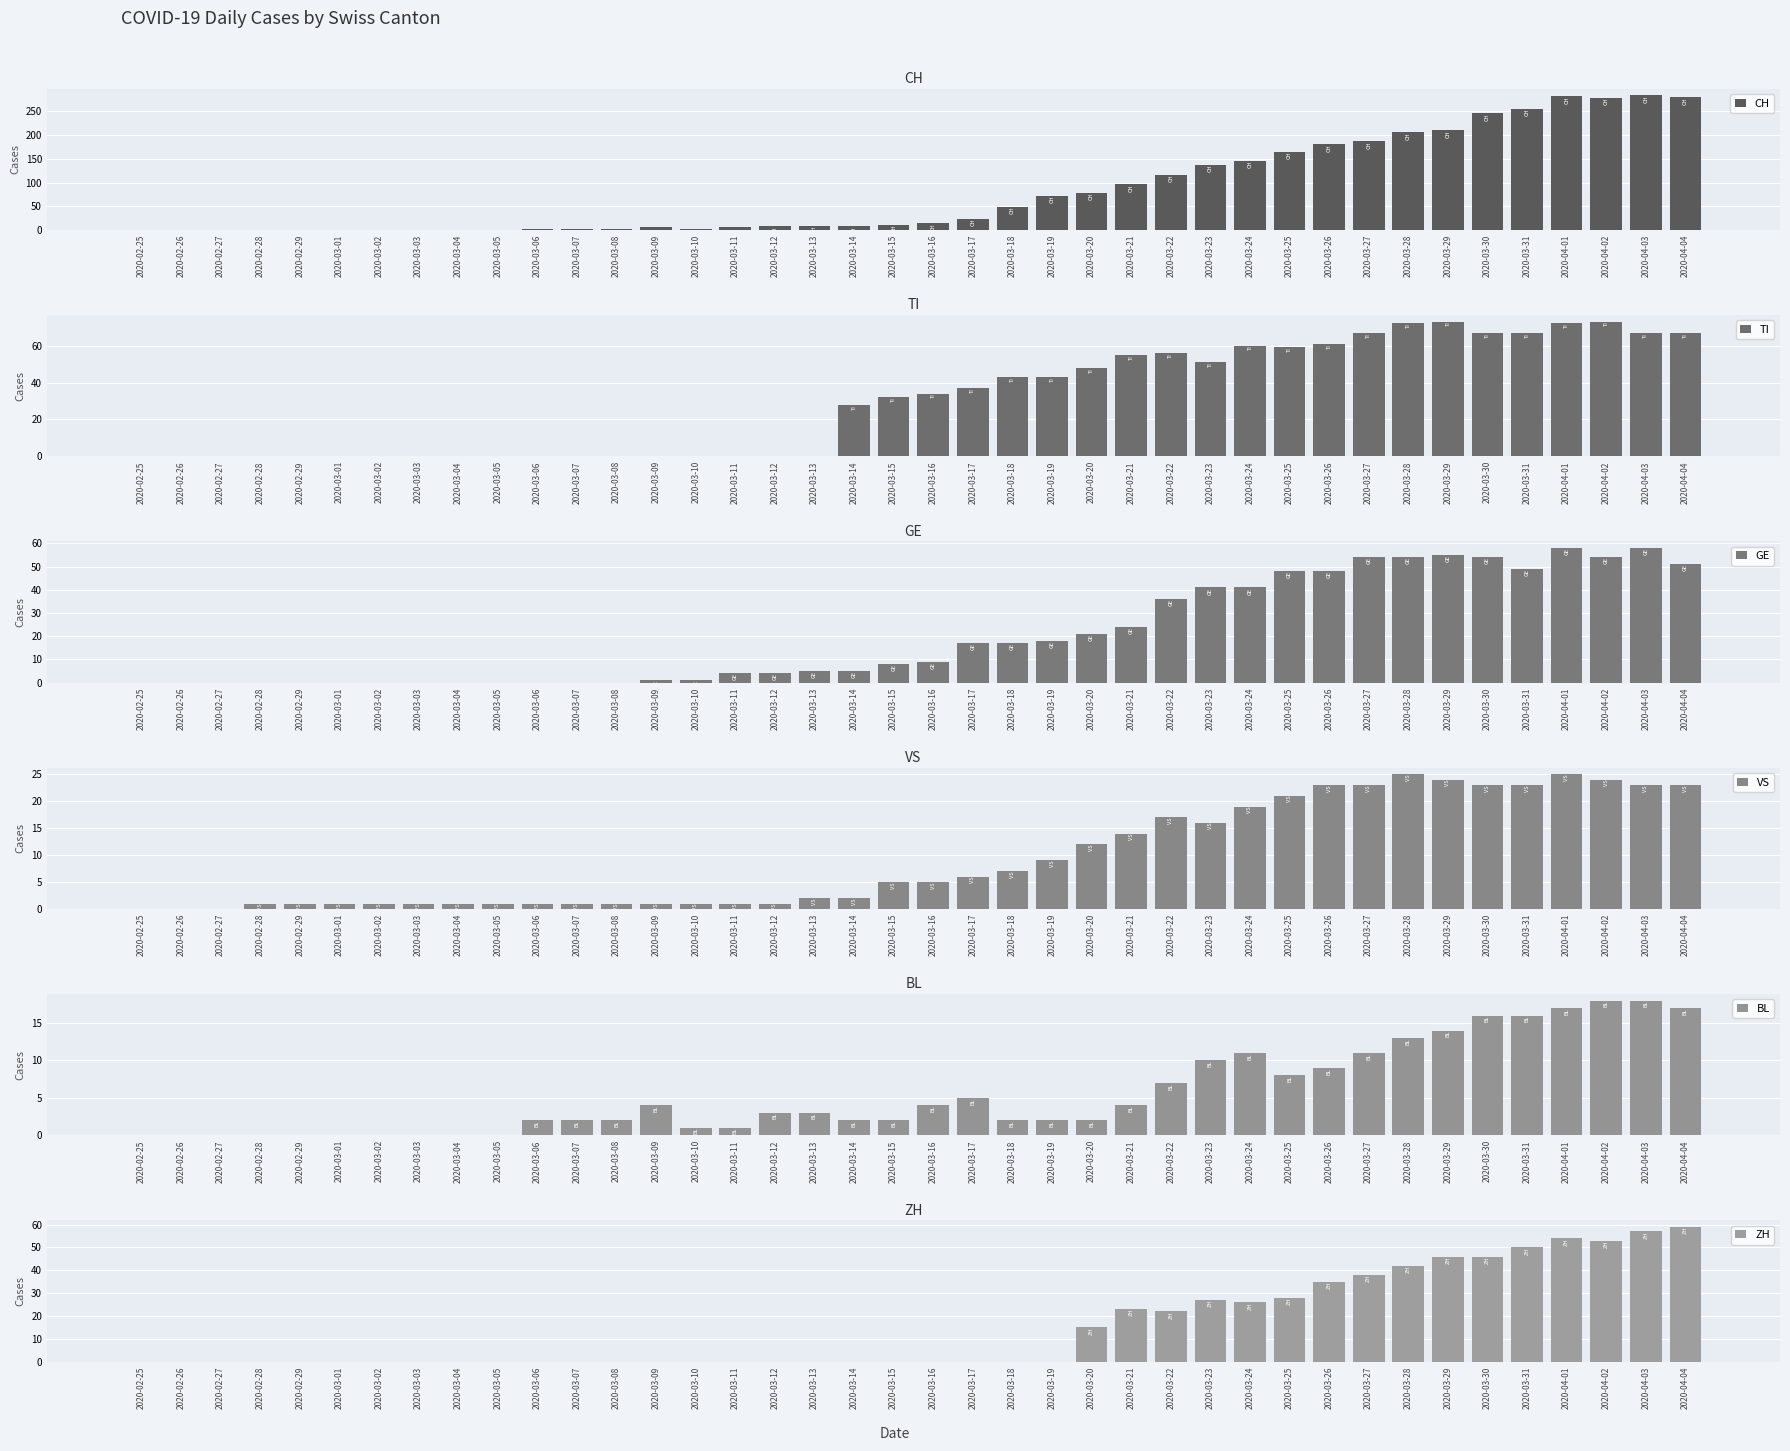

The value of VS at 2020-04-04 is 23. True or false?

True